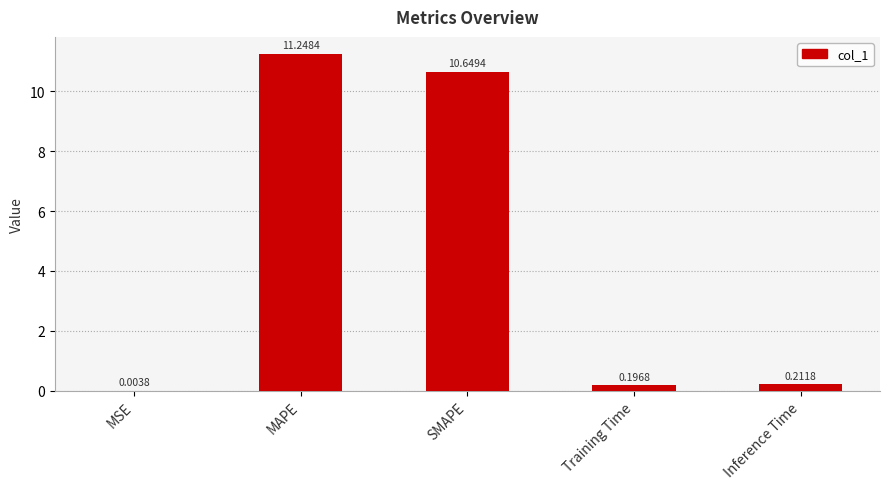

What is the sum of all values?

22.3